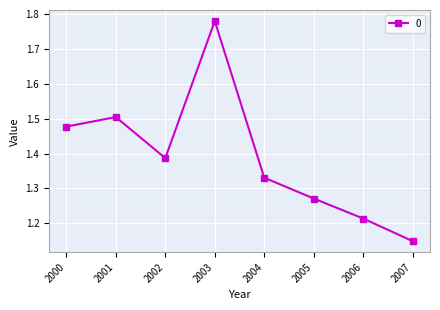

Rank the categories by value from lowest to highest.

2007, 2006, 2005, 2004, 2002, 2000, 2001, 2003